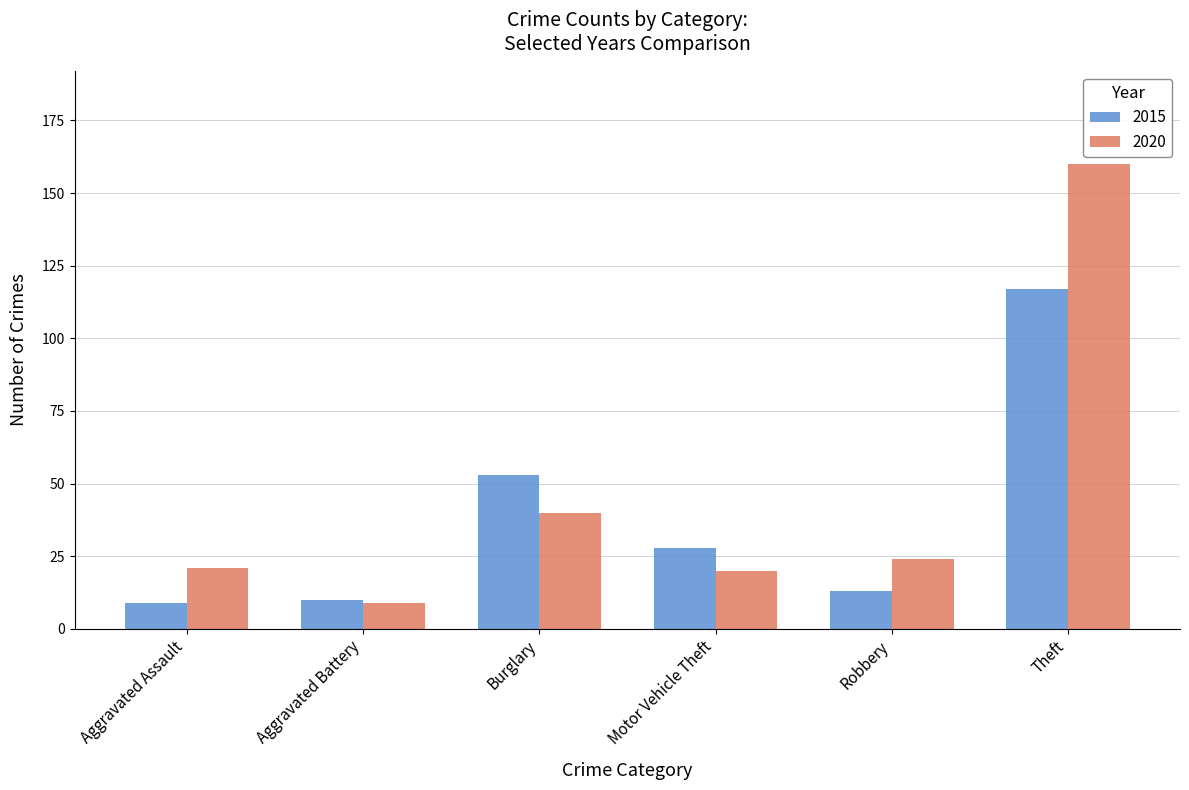

Reading left to right, extract all data points from this chart.

2015: 9	10	53	28	13	117
2020: 21	9	40	20	24	160